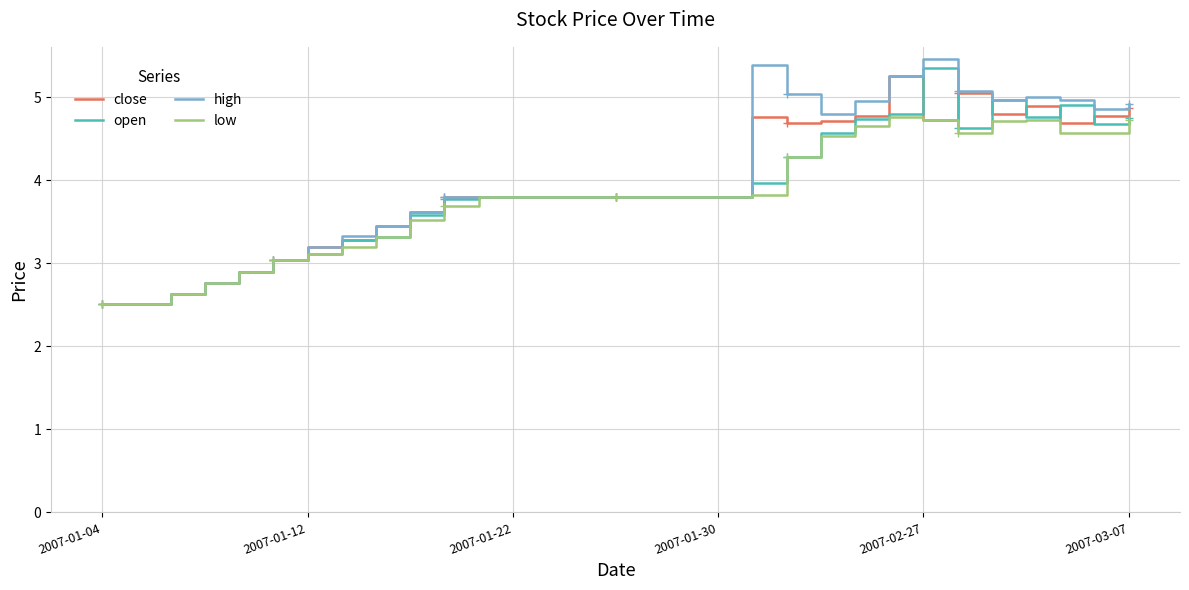

True or false: open has a value of 3.8 at 2007-01-22.

True